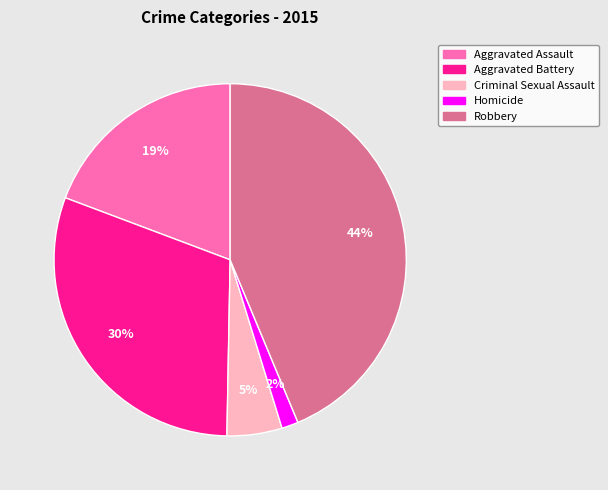

Which slice is the smallest?

Homicide